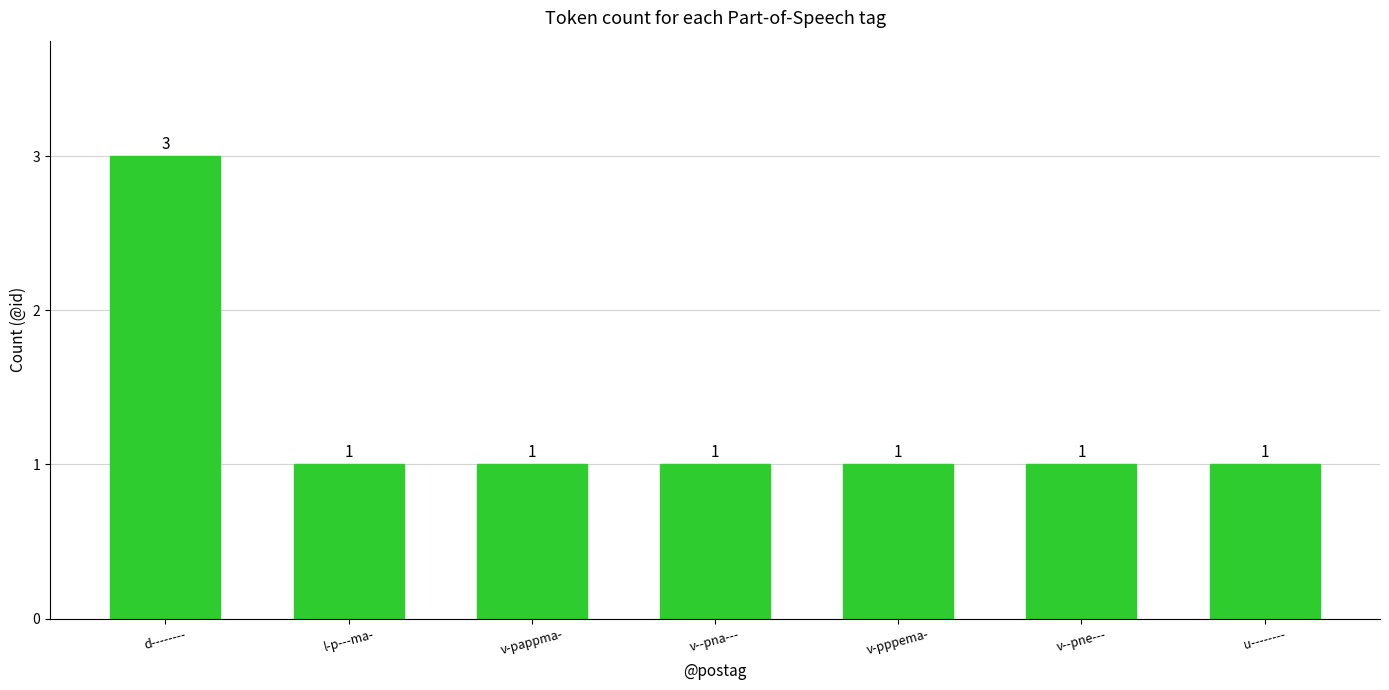

What is the difference between the maximum and minimum values?

2